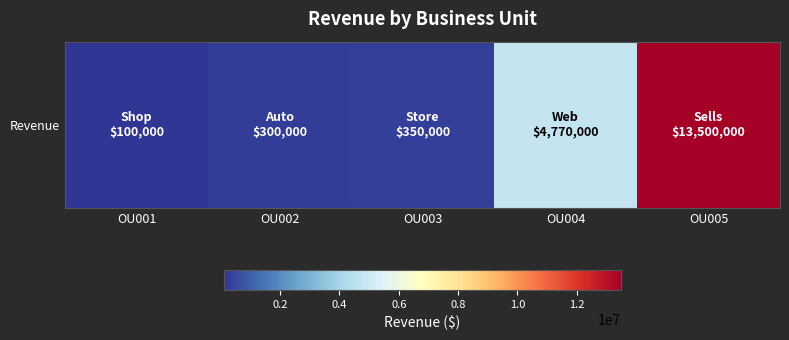

What is the change in value from OU003 to OU004?

+4420000